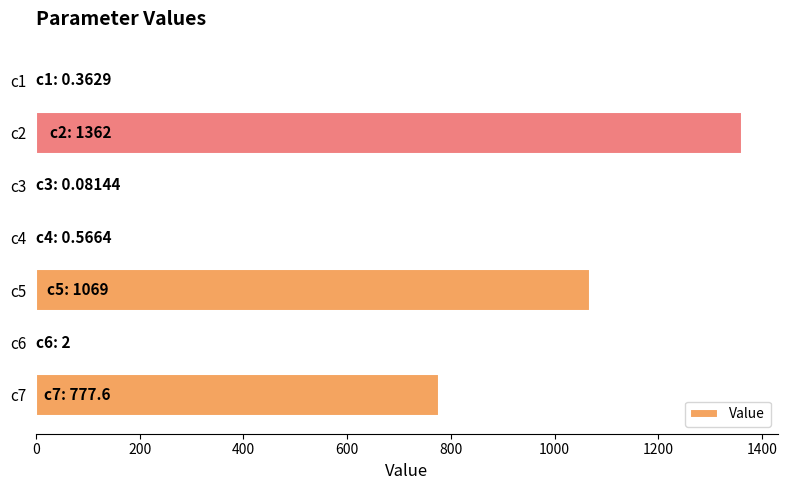

At which label is the value closest to 681?

c7